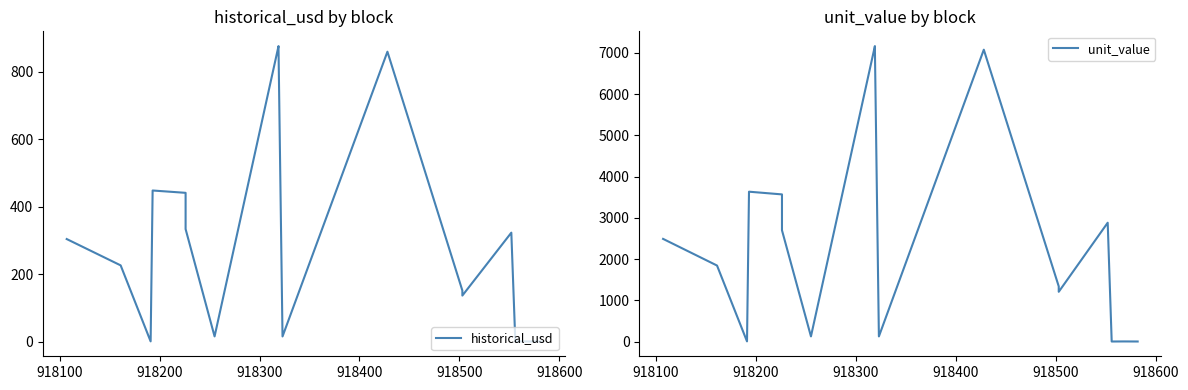

What is the difference between the maximum and minimum values in the historical_usd series?

875.6